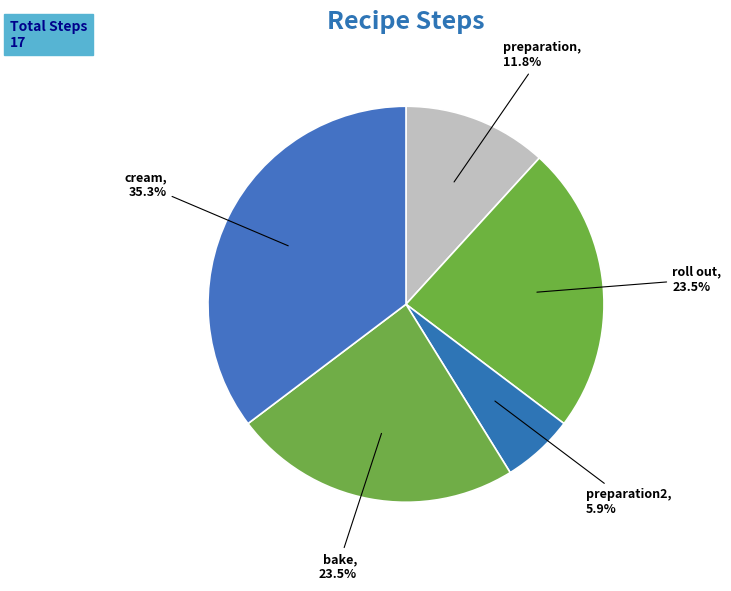

Which category has the biggest portion of the pie?

cream